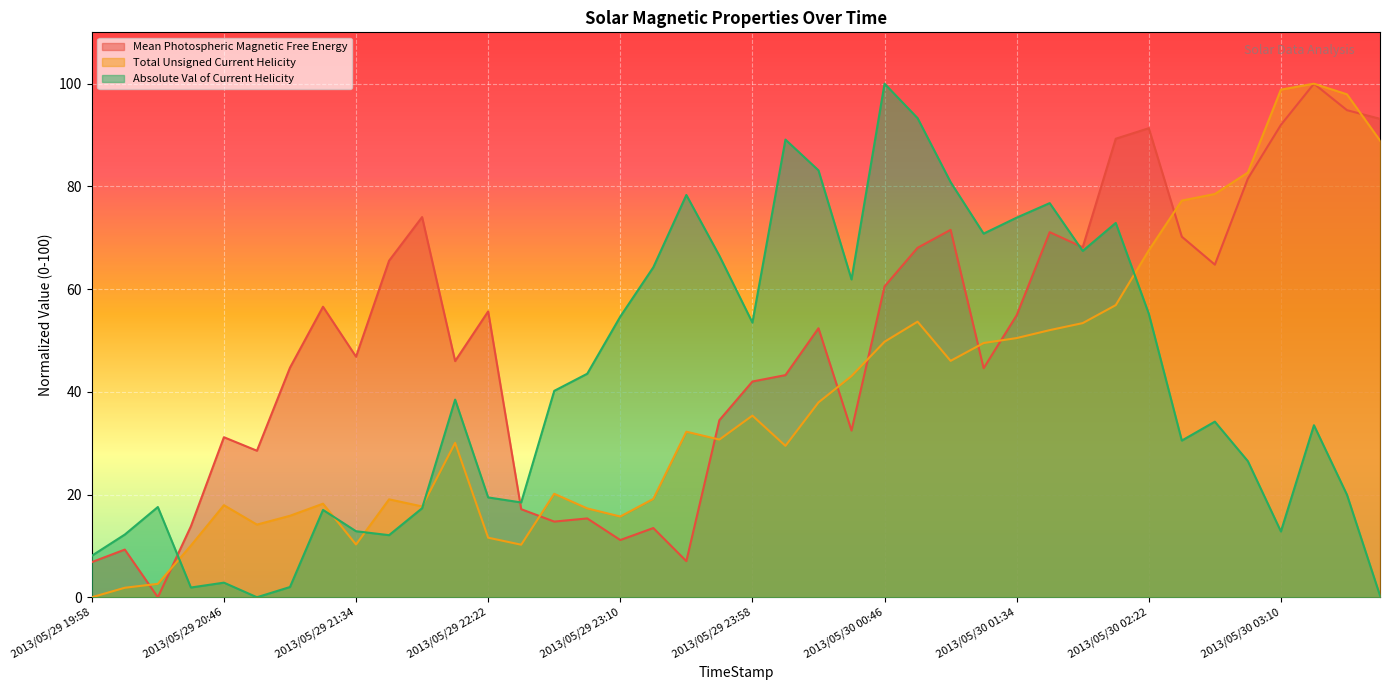

Where is the first local maximum for Total Unsigned Current Helicity?

2013/05/29 20:46